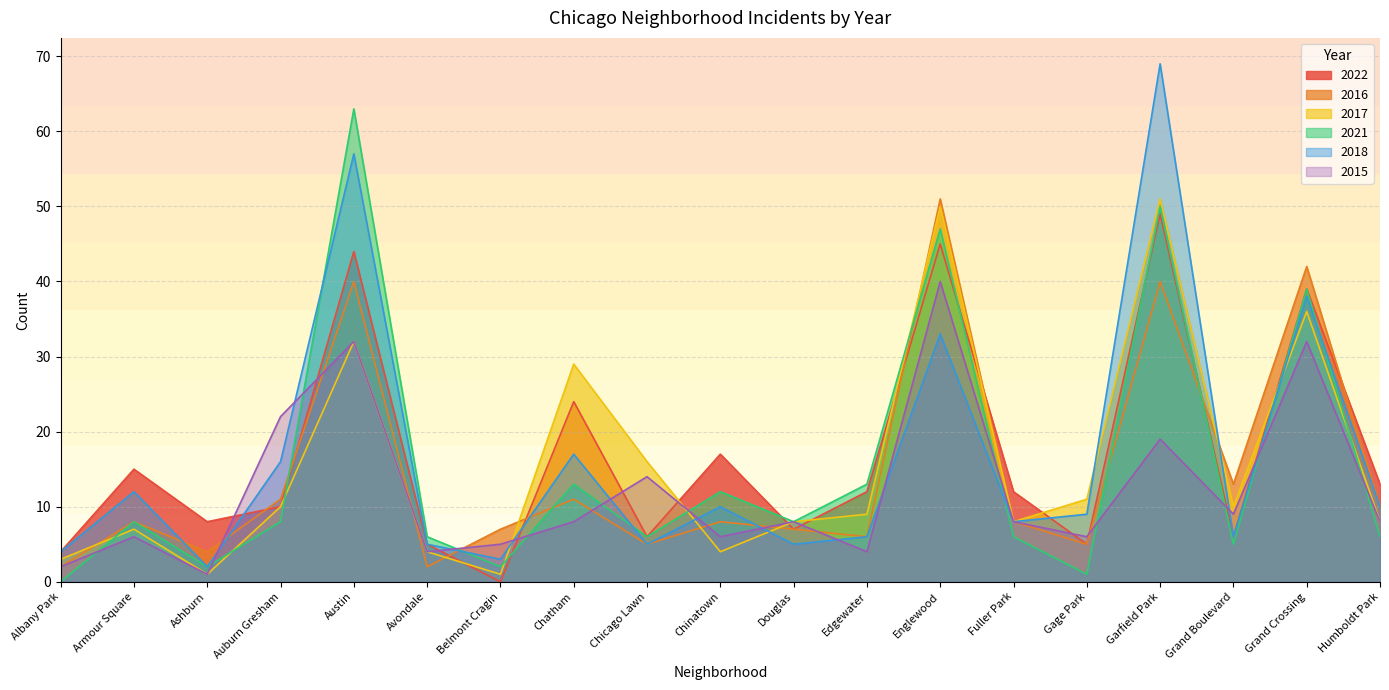

What is the difference between the 2021 values at Auburn Gresham and Chatham?

5